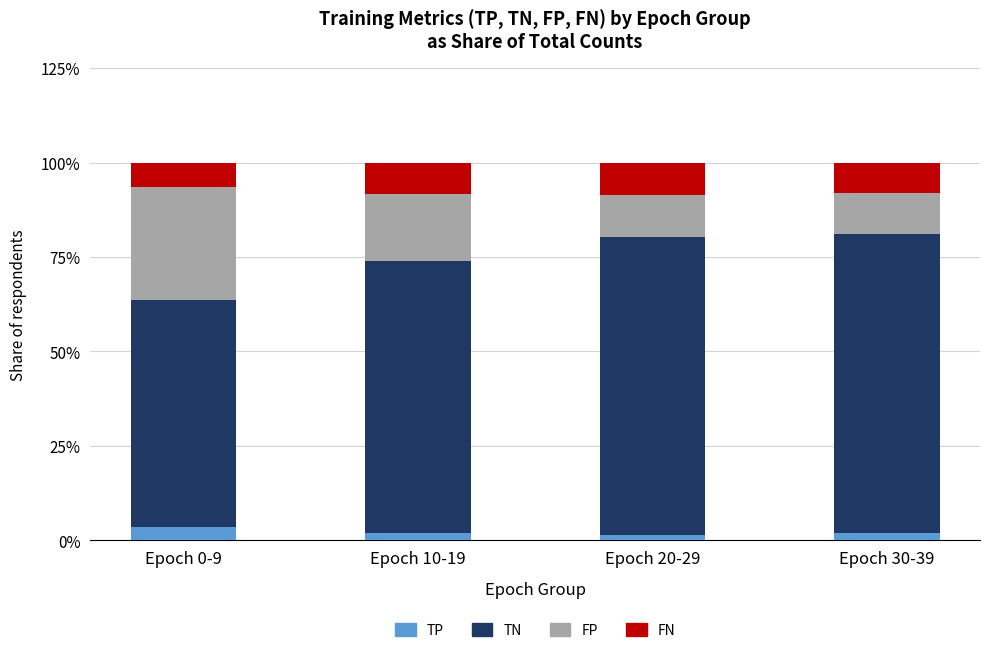

What is the highest value of the TP series?

3.5